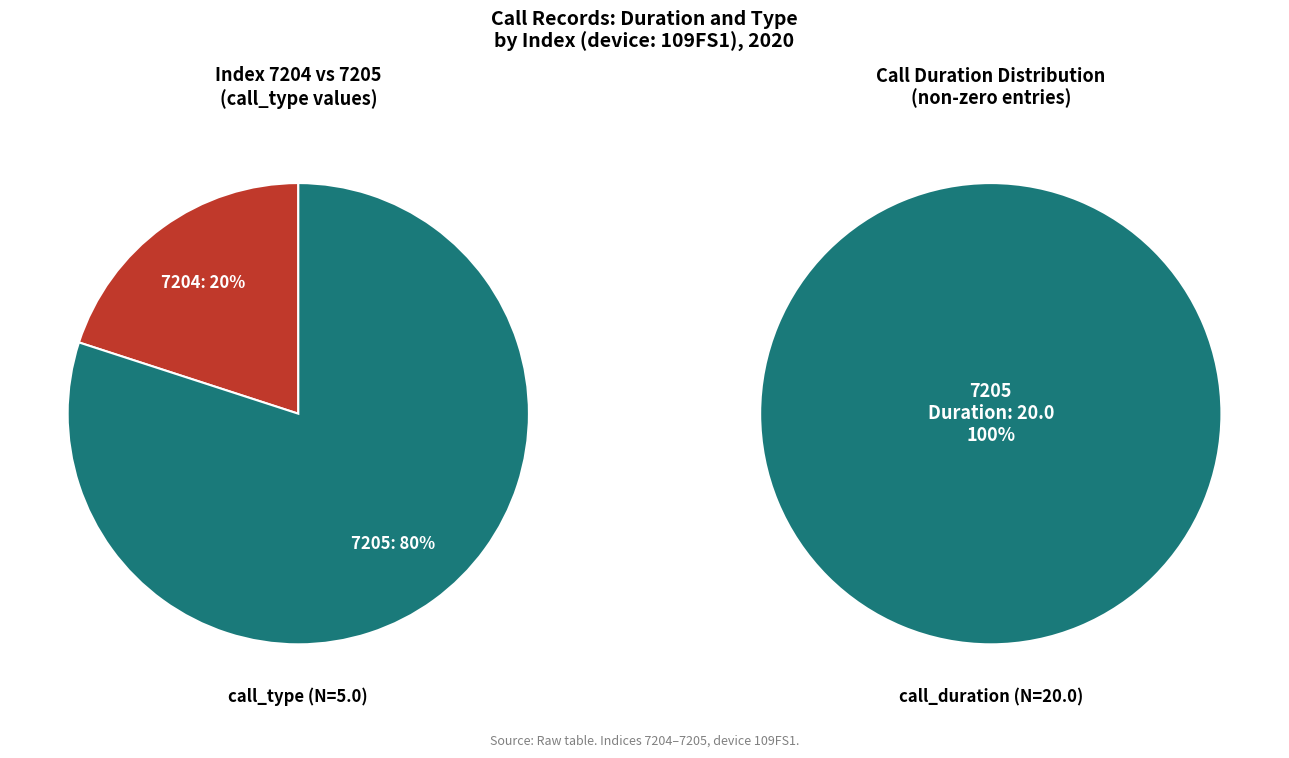

Which category has the smallest portion of the pie?

7204